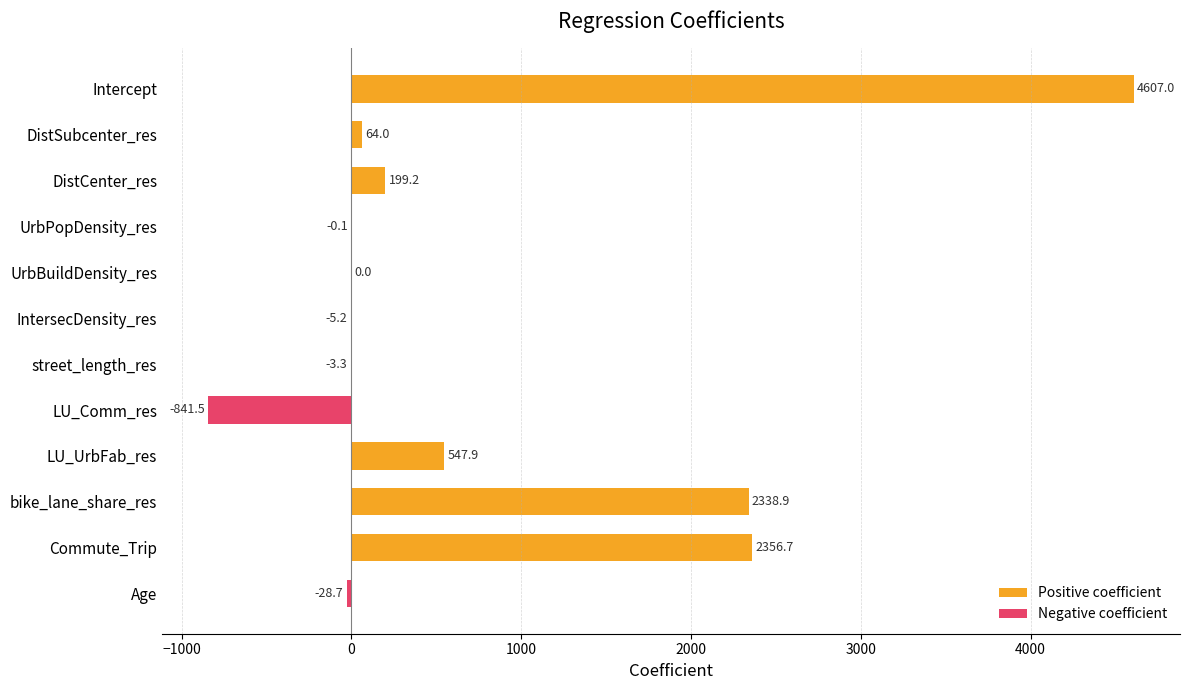

How many data points are above 63?

6